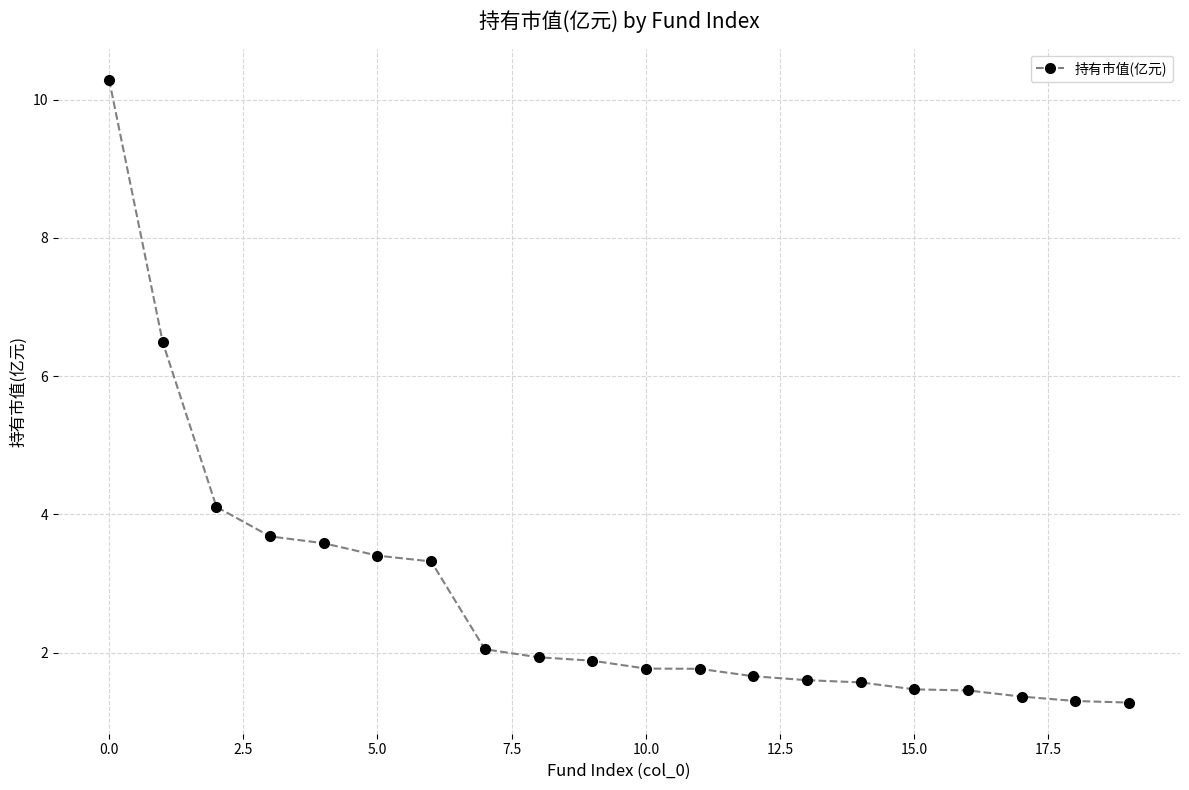

What is the greatest value displayed?

10.3